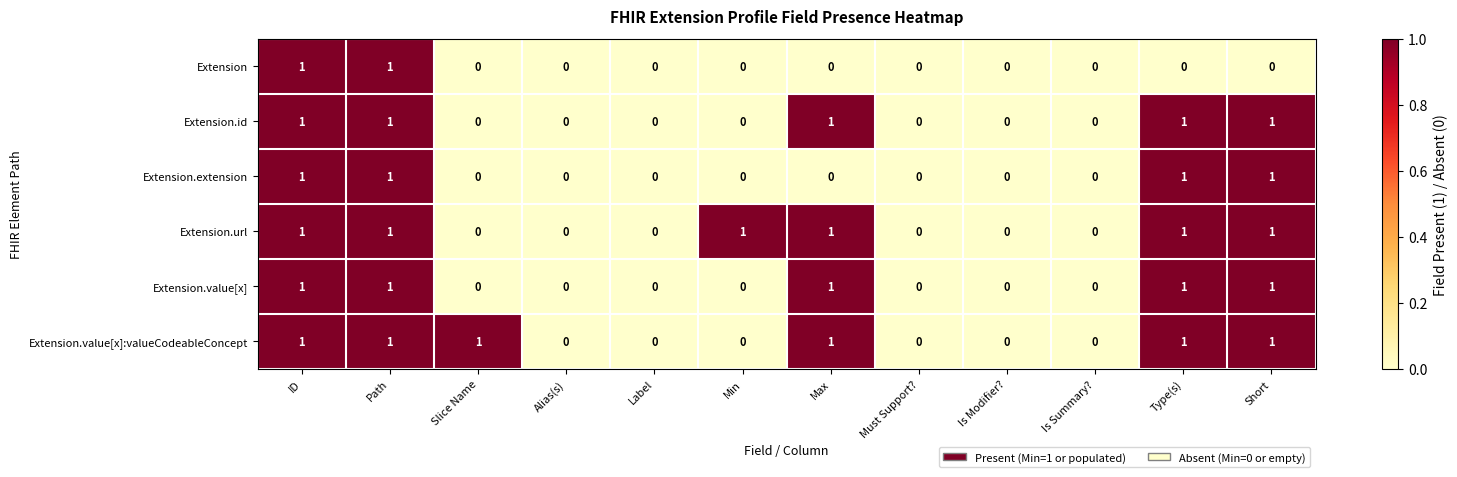

Is the value of Extension.url at Path greater than the value of Extension.extension at Is Summary??

Yes